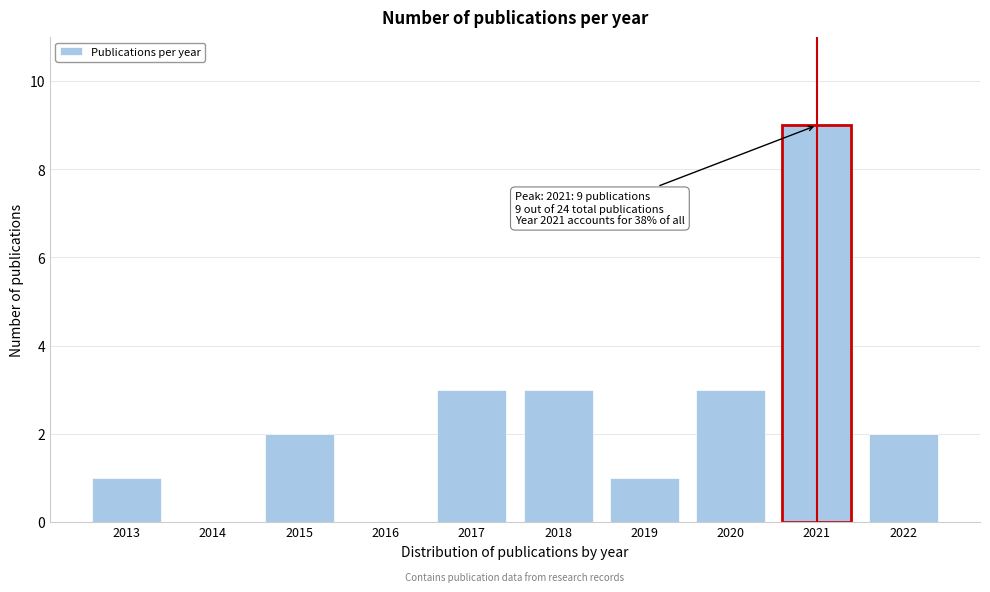

Reading left to right, what are all the values shown in this chart?

2013=1	2014=0	2015=2	2016=0	2017=3	2018=3	2019=1	2020=3	2021=9	2022=2